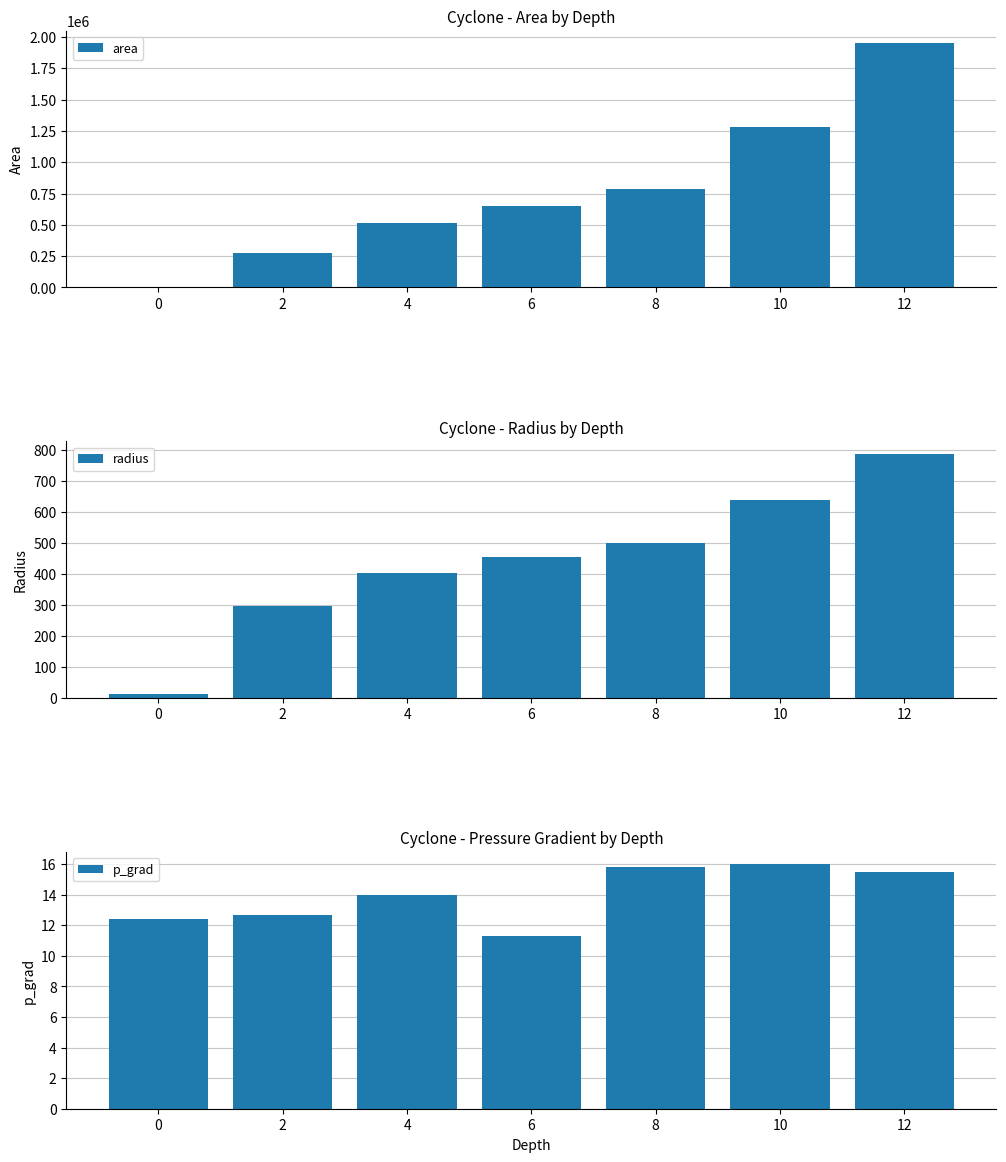

What is the sum of all p_grad values?

97.7